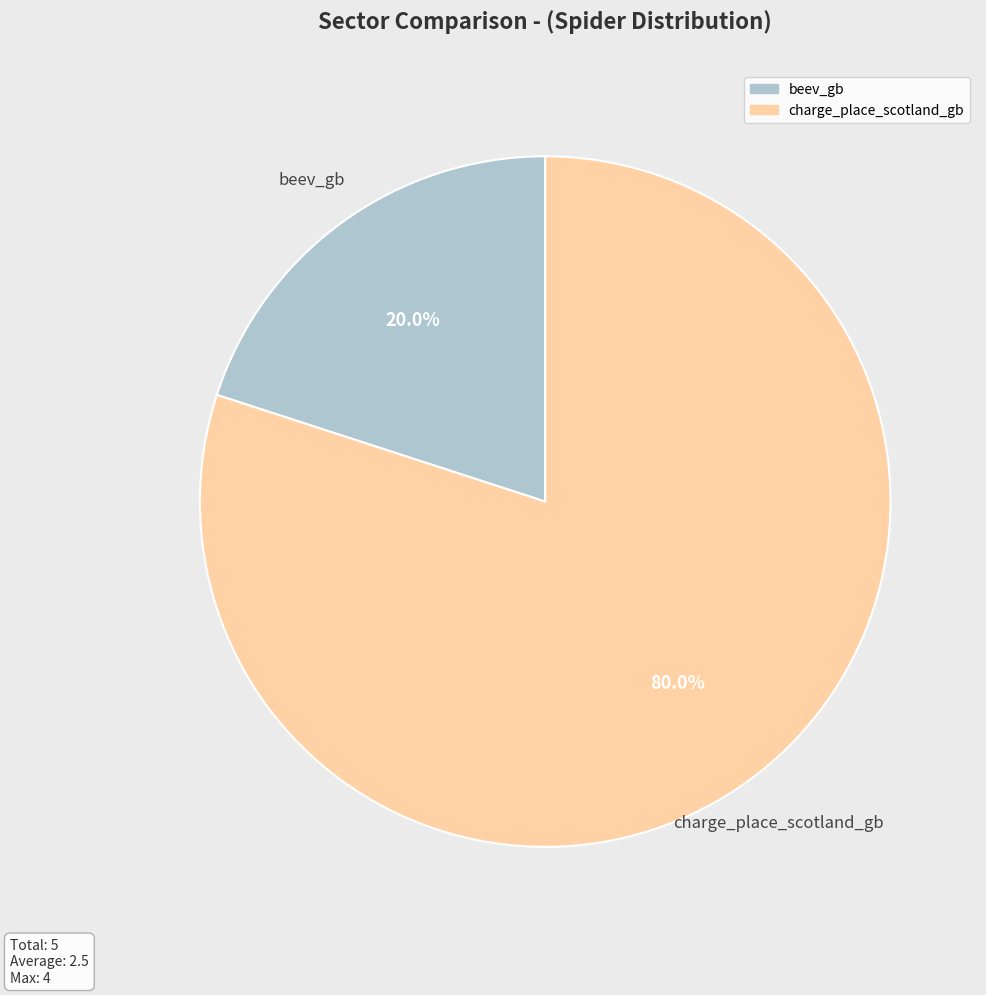

Do charge_place_scotland_gb and beev_gb together represent more than half of the pie?

Yes